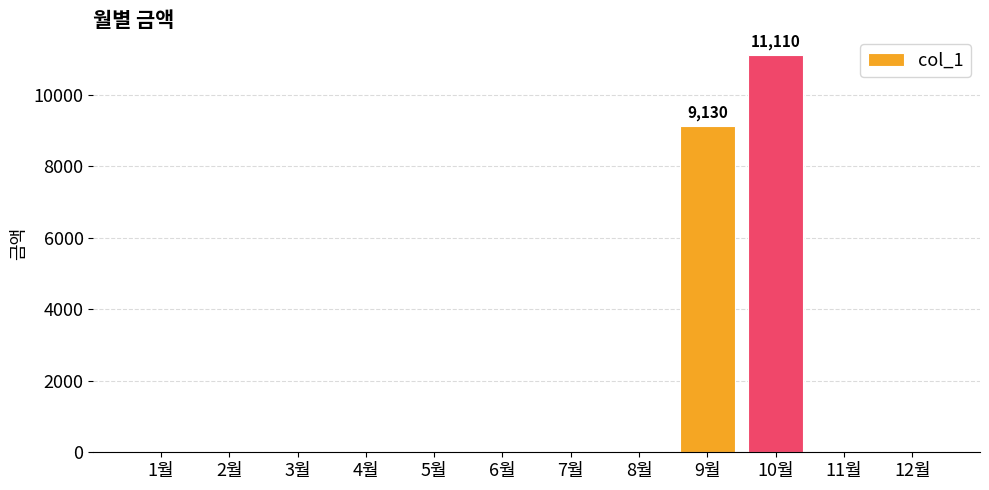

What is the sum of all values?

20240